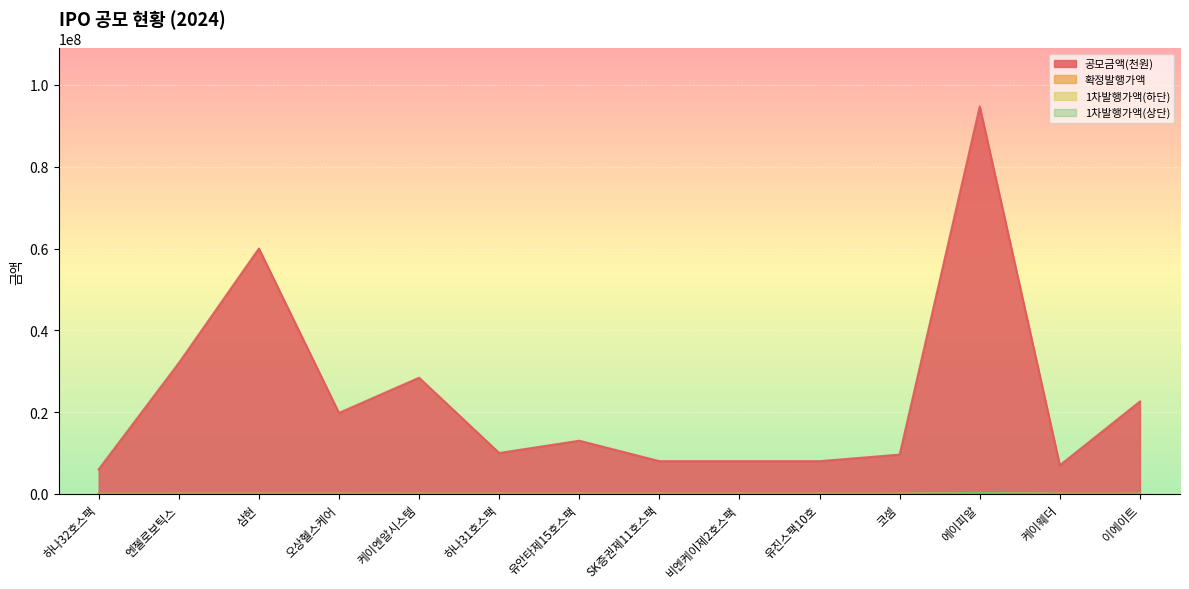

Rank the series by their maximum value, from highest to lowest.

공모금액(천원), 확정발행가액, 1차발행가액(상단), 1차발행가액(하단)